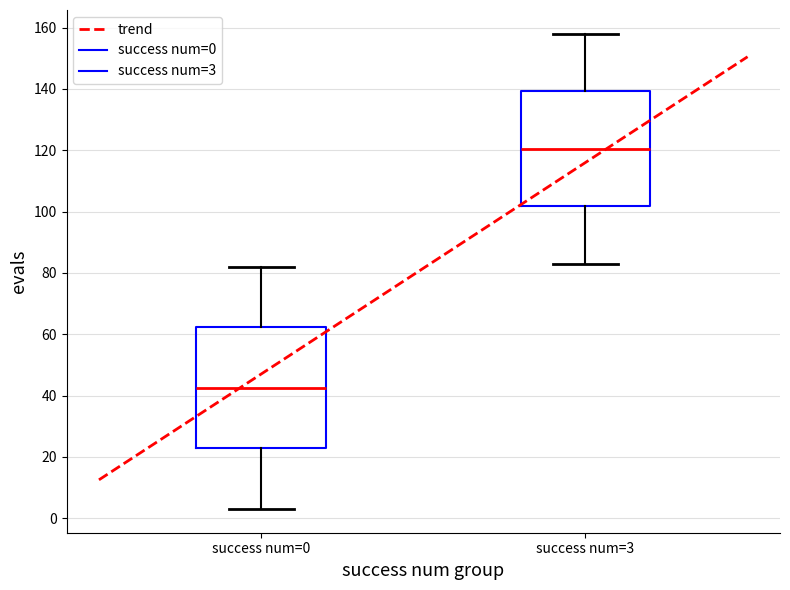

Where does the median line of the box for success num=0 sit on the y-axis? The values are not printed on the chart, so give them approximately, as read against the axis.

42